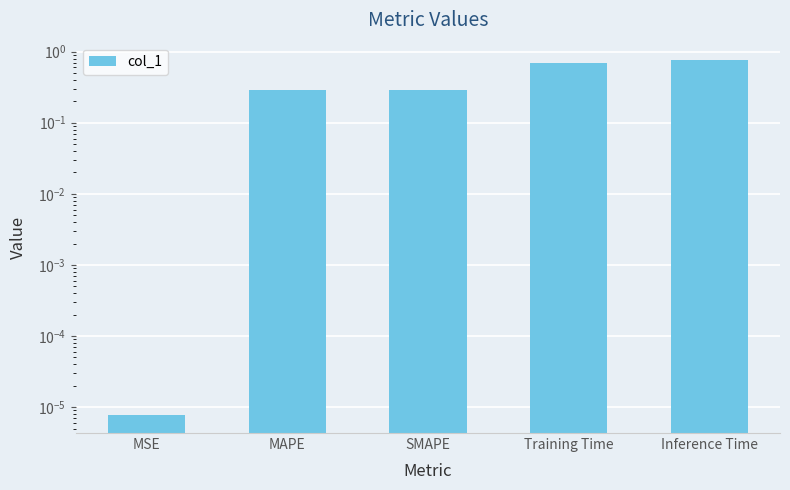

What is the change in value from Training Time to Inference Time?

+0.1